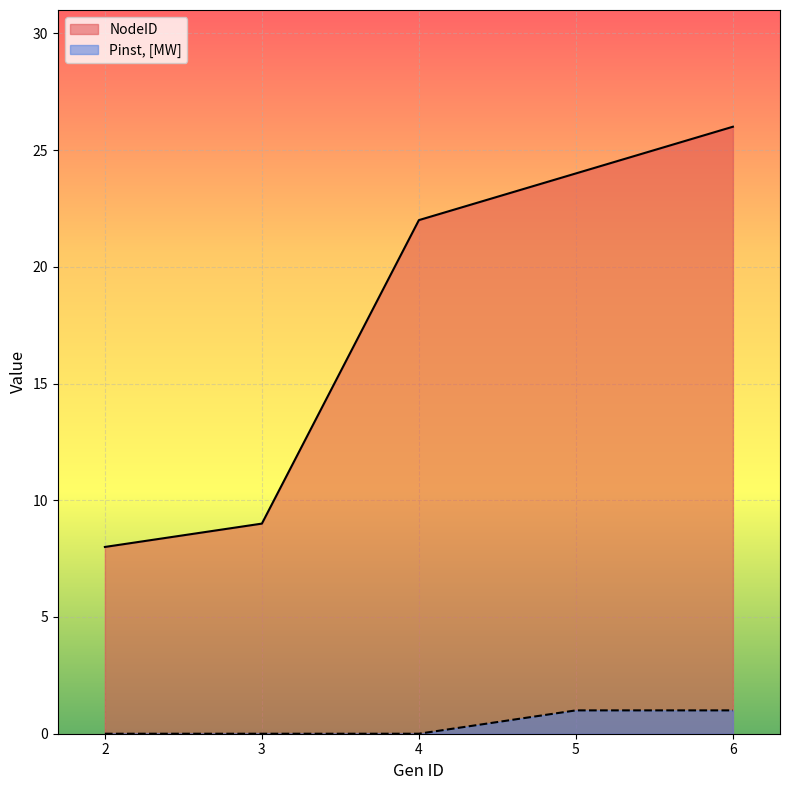

What is the value of the Pinst, [MW] point at the 4th from the left?

1